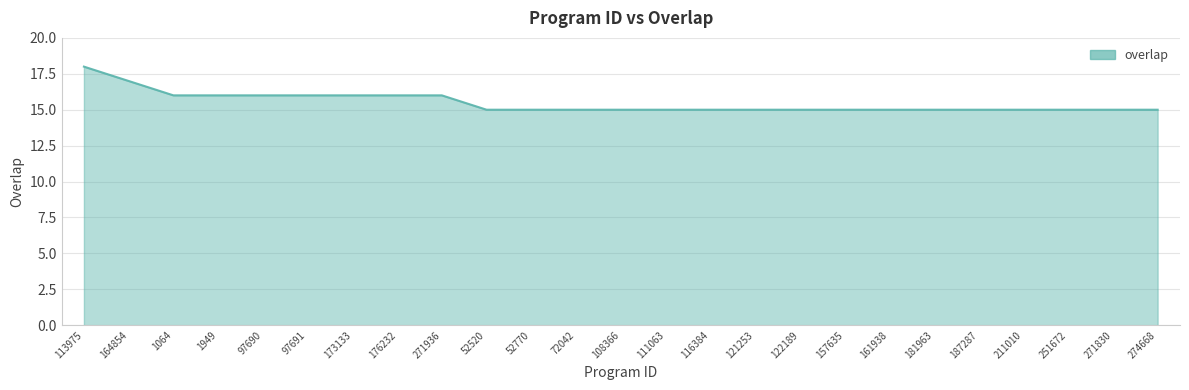

True or false: the data shows 6 at 176232.

False